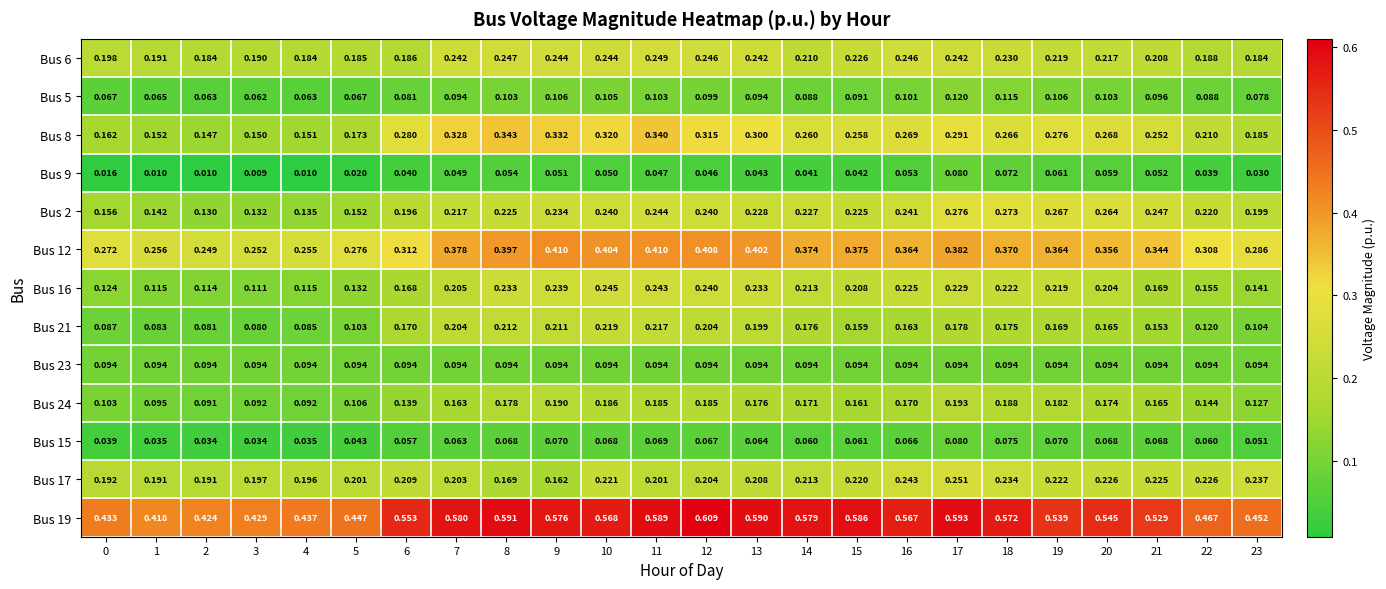

How many series are shown in this chart?

13